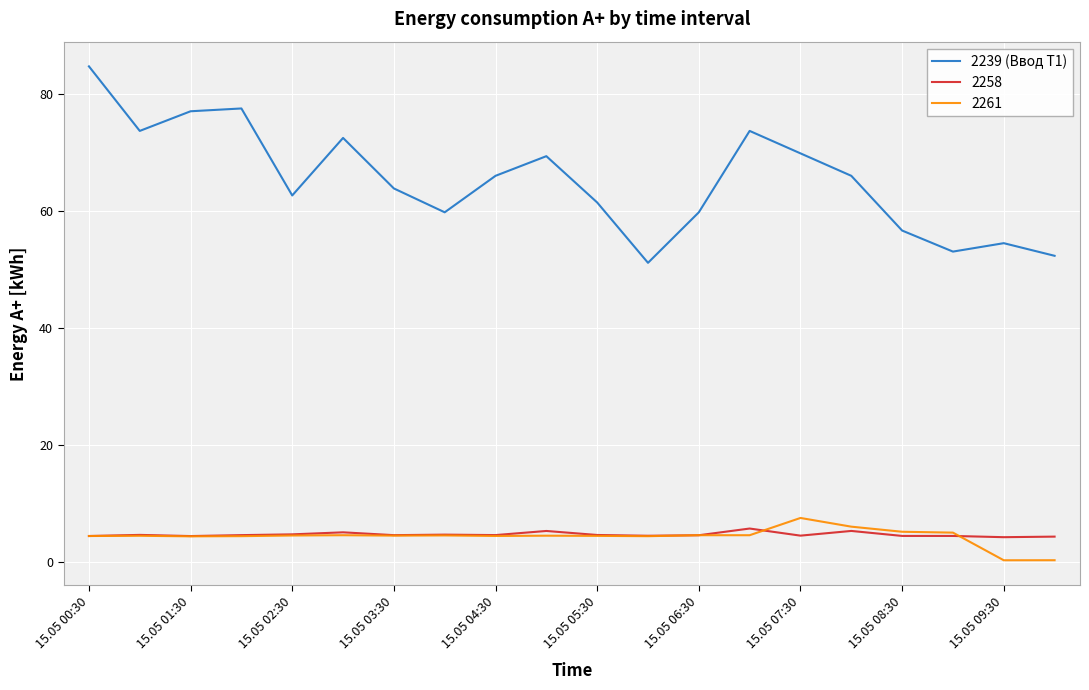

Which series has the largest total across all categories?

2239 (Ввод Т1)